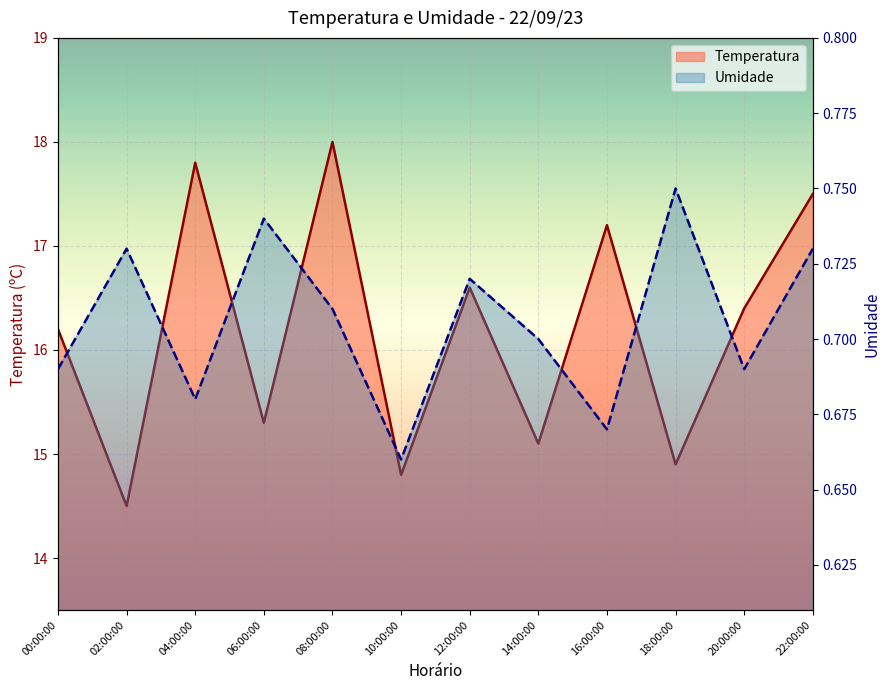

Is it true that Temperatura equals 16.4 at 20:00:00?

True